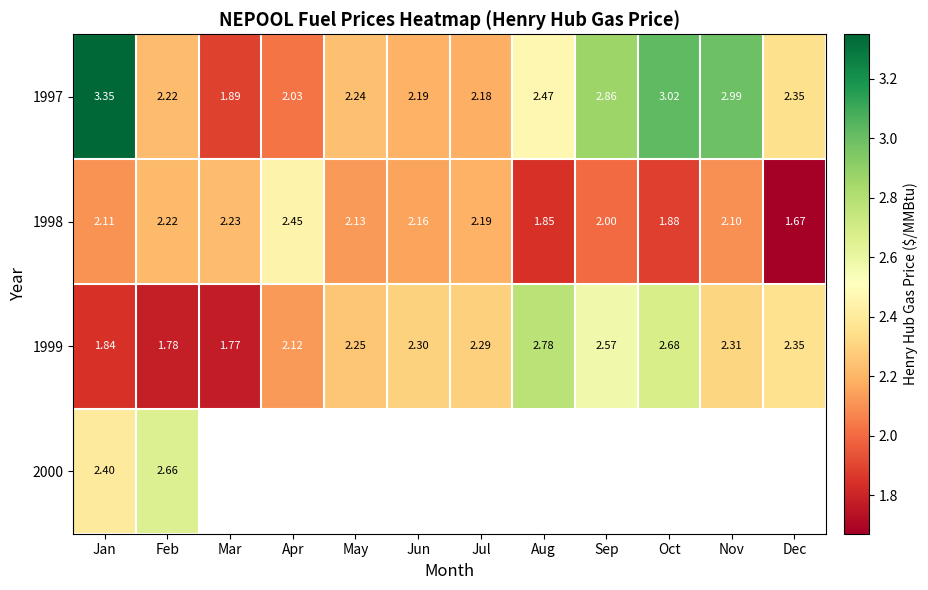

Rank the categories by 1998 value from highest to lowest.

Apr, Mar, Feb, Jul, Jun, May, Jan, Nov, Sep, Oct, Aug, Dec